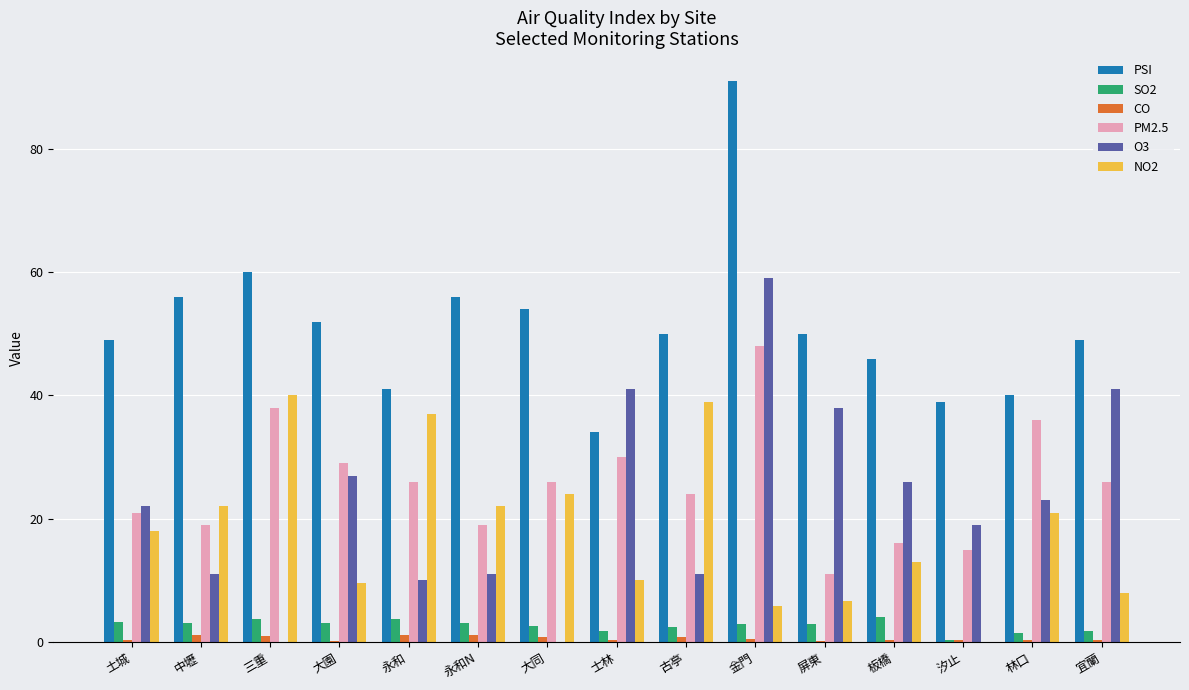

Is the value of PM2.5 at 金門 greater than the value of CO at 中壢?

Yes